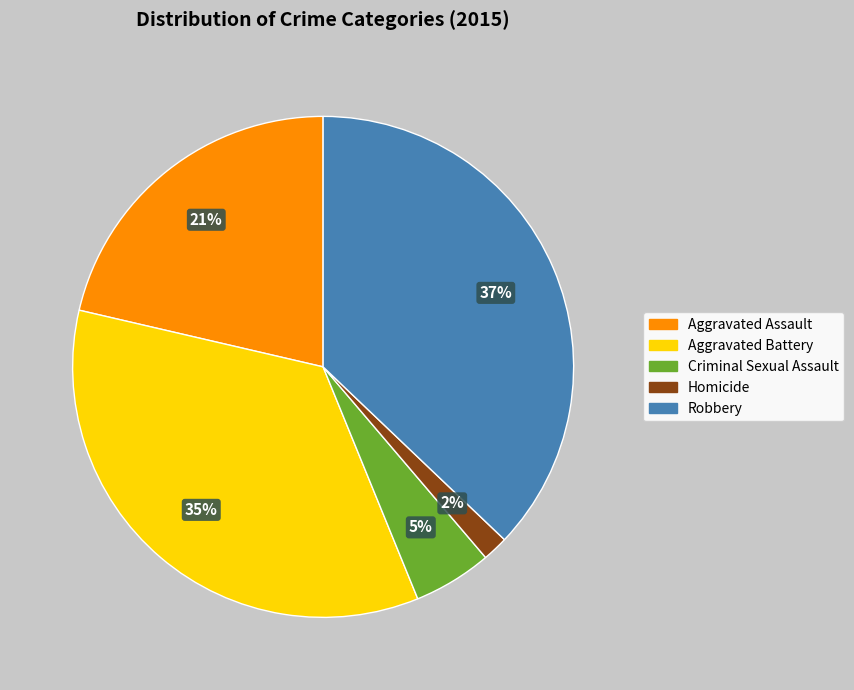

True or false: Aggravated Assault accounts for 28% of the total.

False